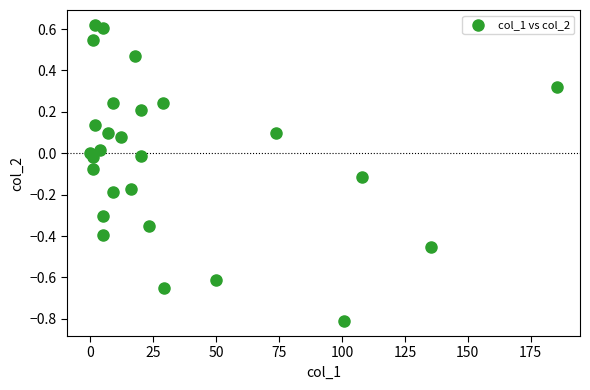

What is the range of X values (max minus min)?

185.3